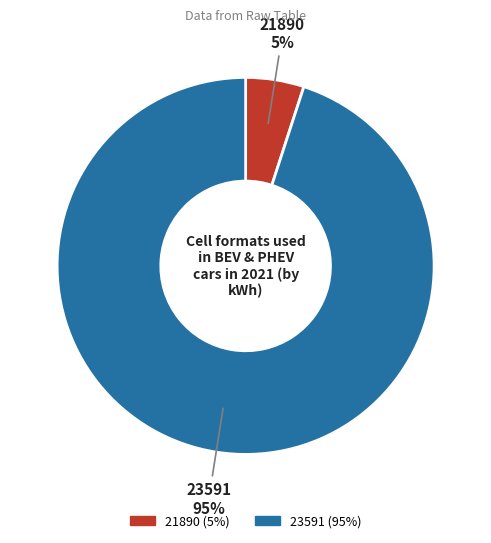

To the nearest percent, what is the difference between the largest and smallest slice percentages?

90%